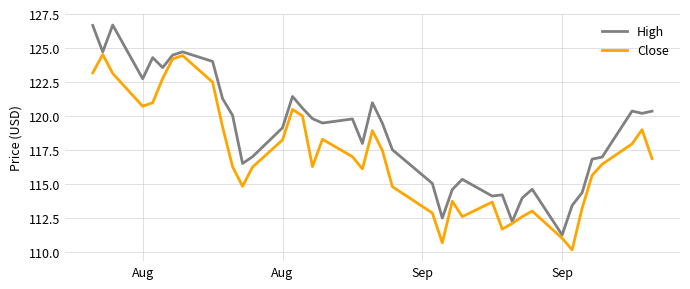

Which series has the largest range (max minus min)?

High